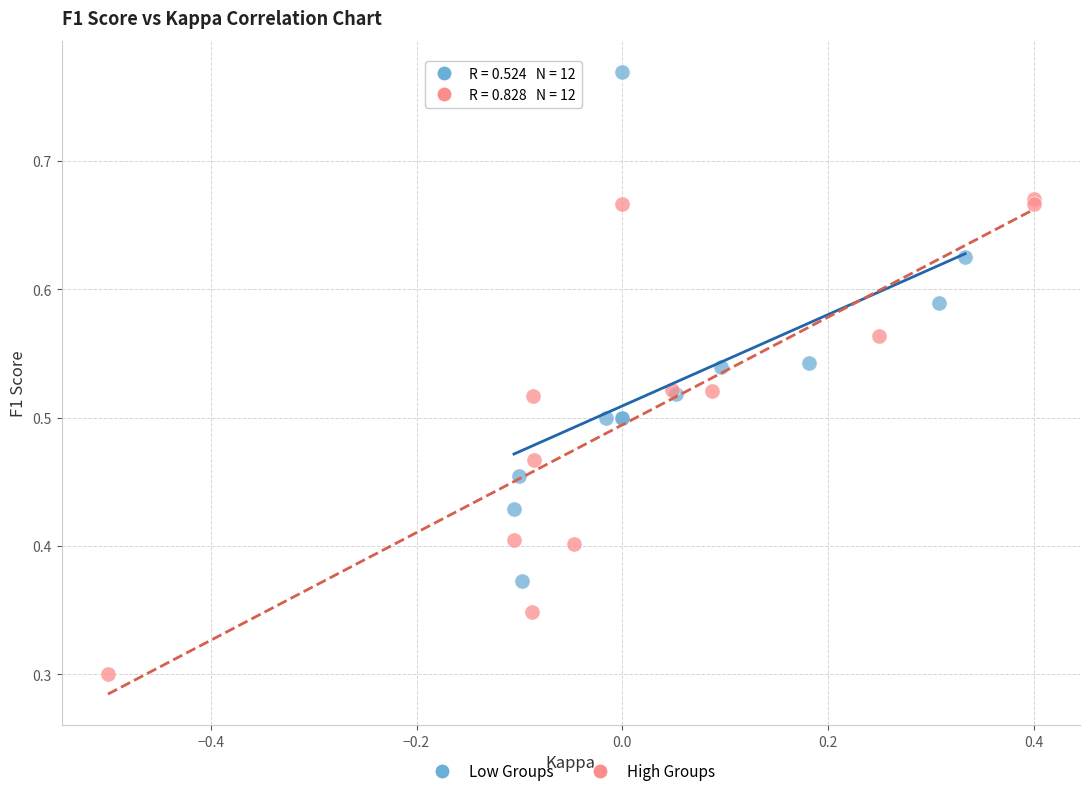

Which series contains the highest Y value?

Low Groups